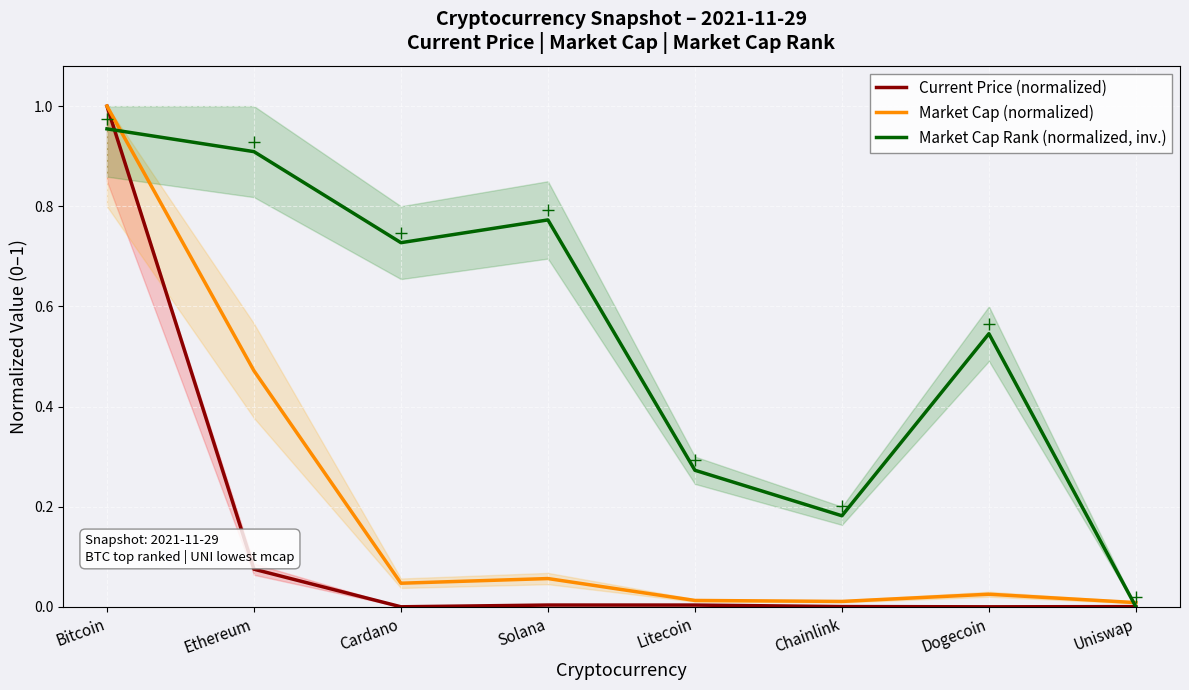

Is the value of Current Price (normalized) at Chainlink greater than the value of Market Cap (normalized) at Uniswap?

No